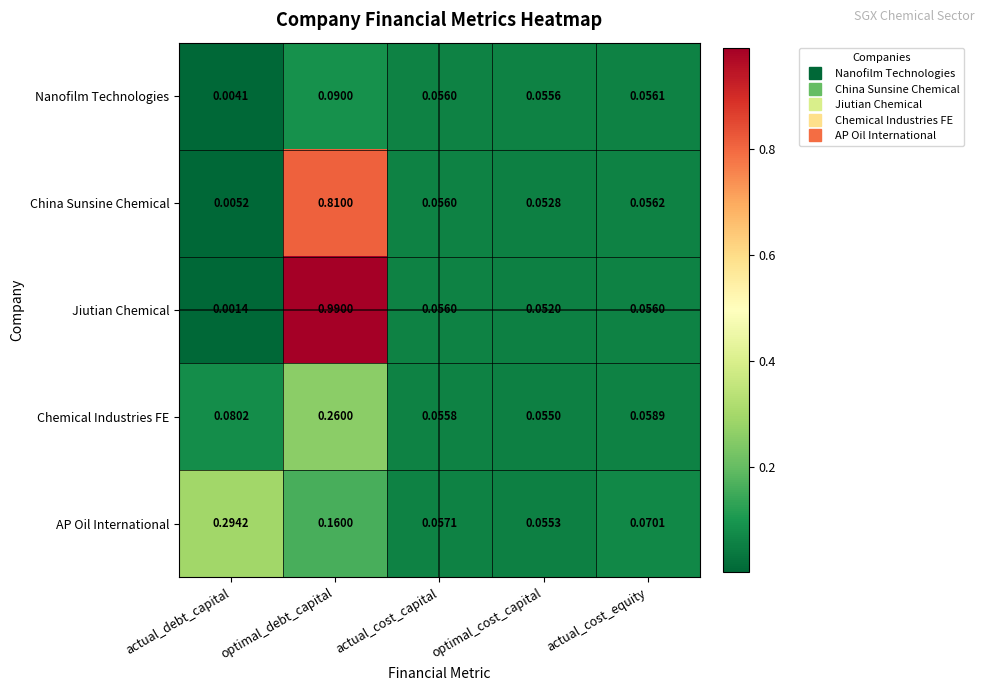

Which series has the largest total across all categories?

Jiutian Chemical